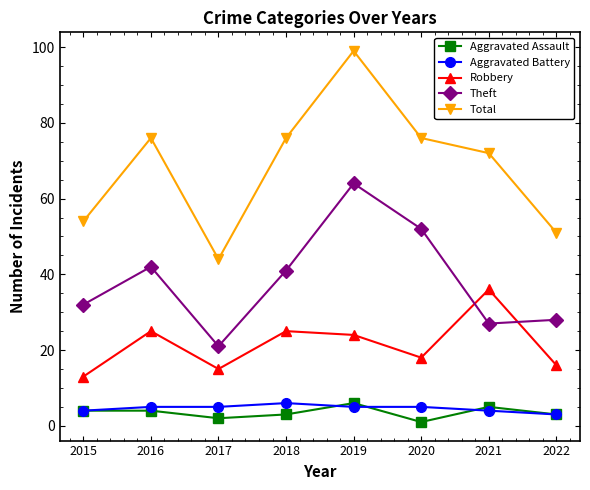

True or false: Aggravated Battery and Theft intersect in this chart.

False